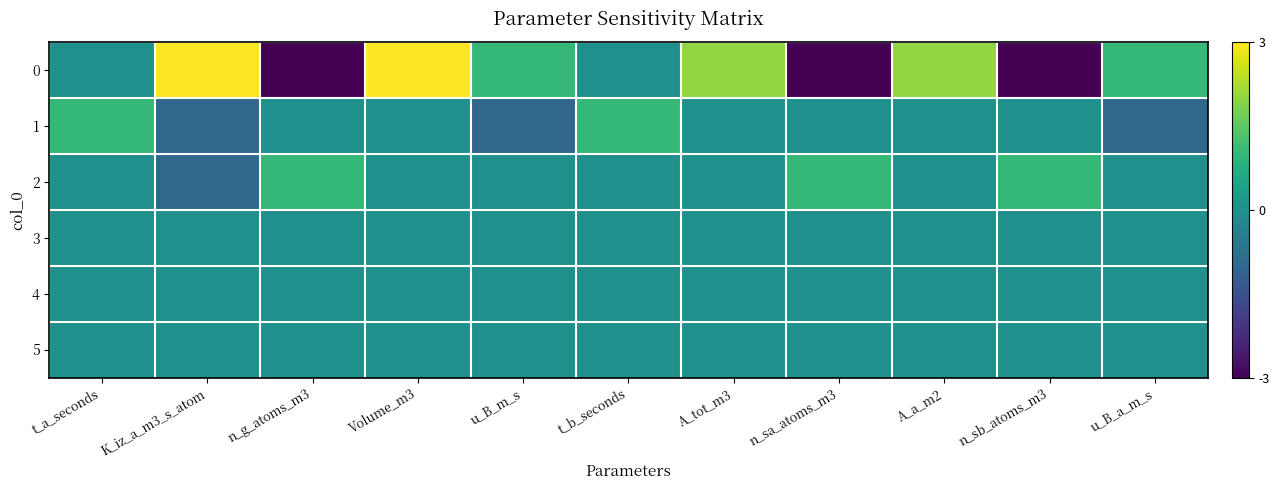

At which category is the sum across all series the highest?

Volume_m3